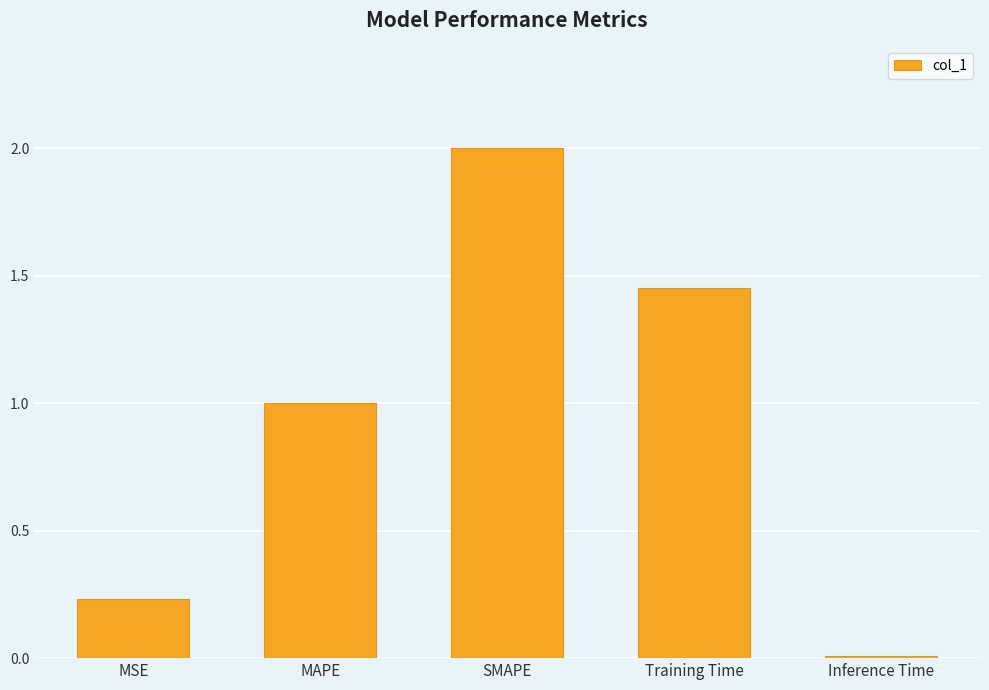

What is the difference between the values at MAPE and Inference Time?

1.0